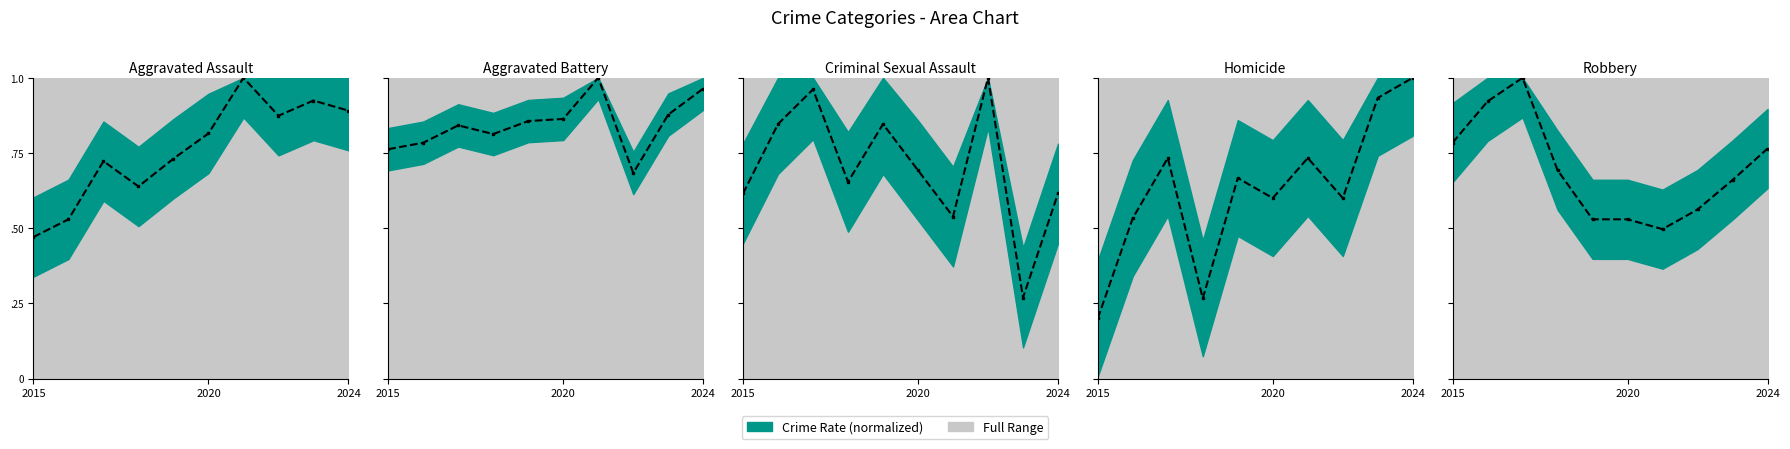

At how many categories does at least one series exceed 0?

10